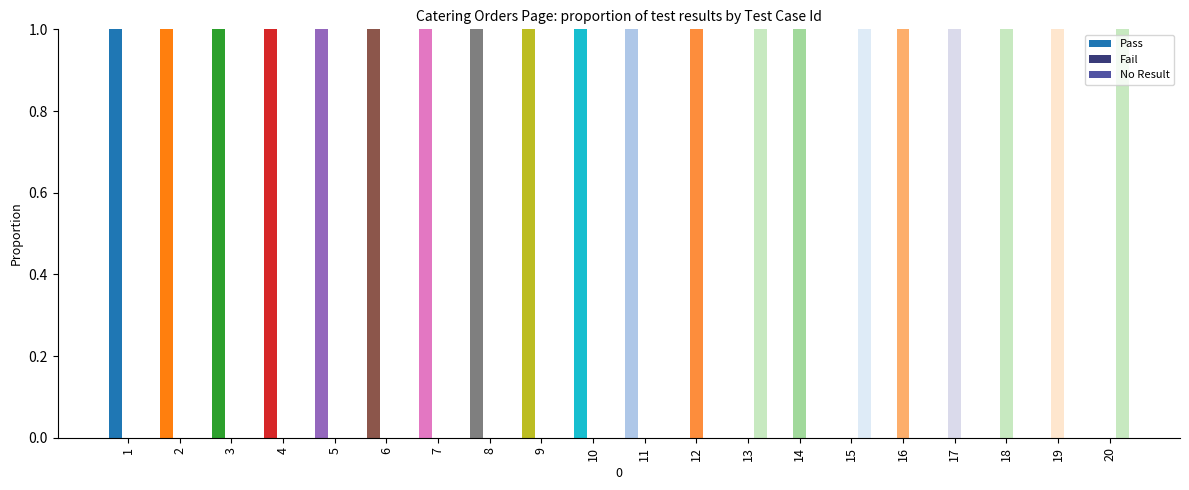

At how many categories does at least one series exceed 0?

20